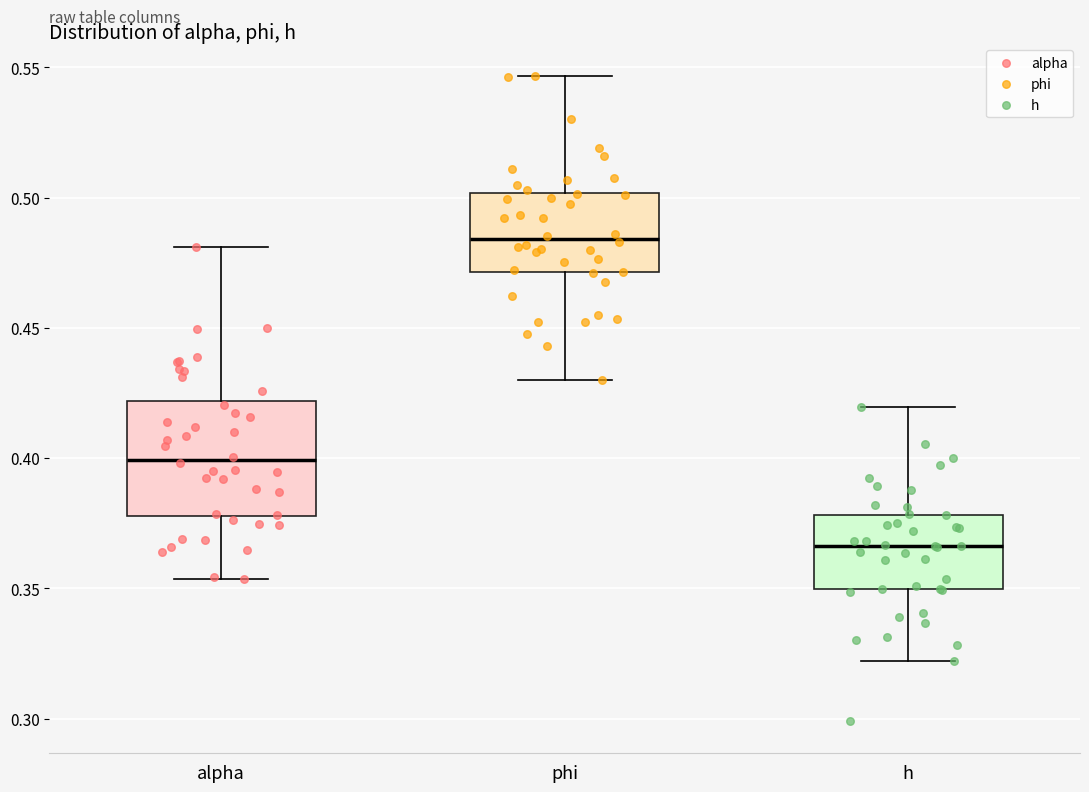

Which box is the tallest, from its lower edge to its upper edge?

alpha